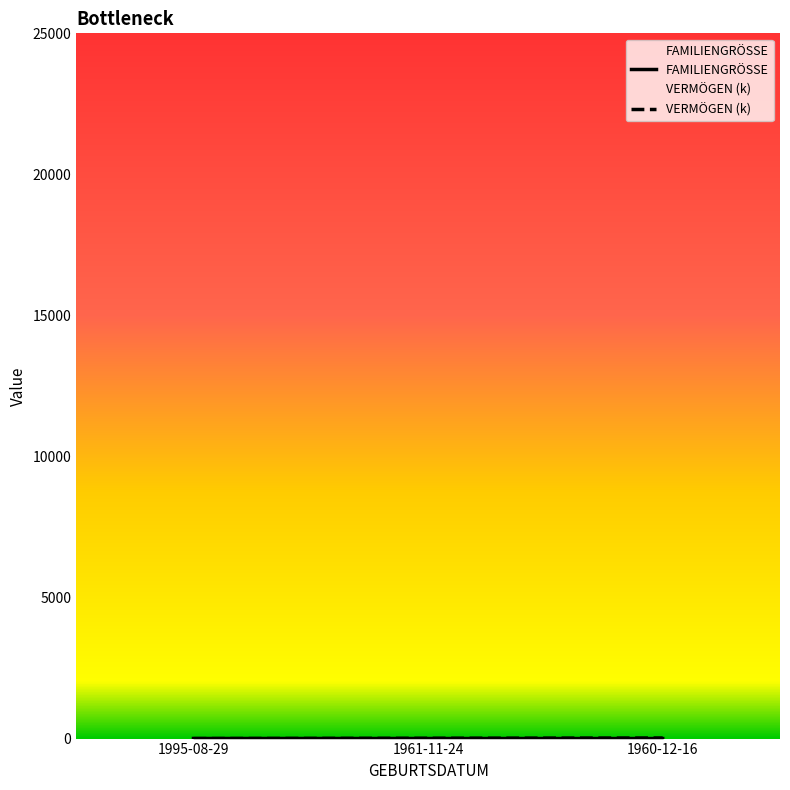

Which category has the lowest value in the FAMILIENGRÖSSE series?

1960-12-16